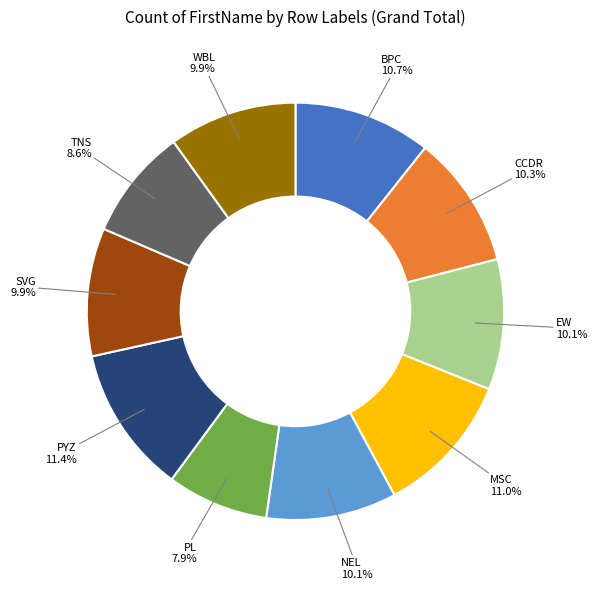

What is the smallest slice in the pie chart?

PL